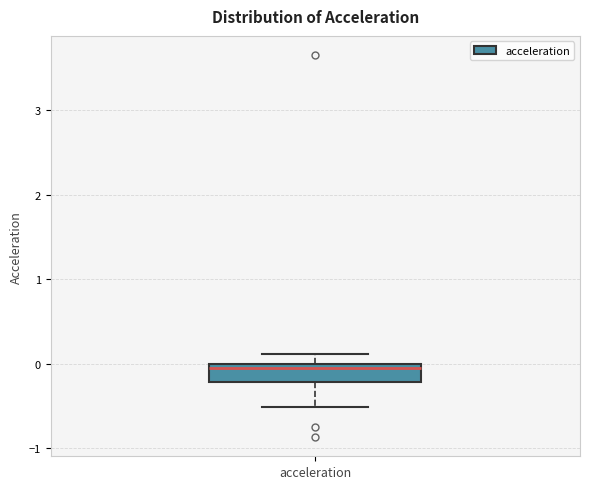

Transcribe this box plot: give where the median line is, the range the box spans, and where the two whiskers end, as read against the y-axis. The values are not printed on the chart, so give them approximately, as read against the axis.

median -0.1, box -0.2 to 0.0, whiskers -0.5 to 0.1